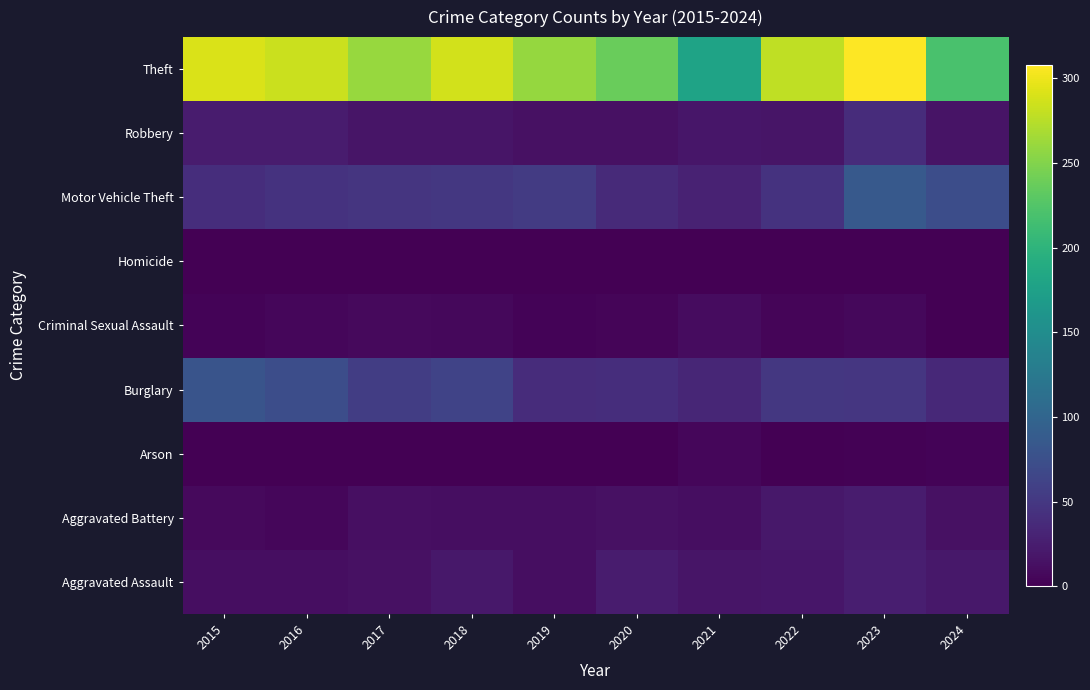

Rank the series at 2024 from lowest to highest value.

Criminal Sexual Assault, Homicide, Arson, Aggravated Battery, Robbery, Aggravated Assault, Burglary, Motor Vehicle Theft, Theft